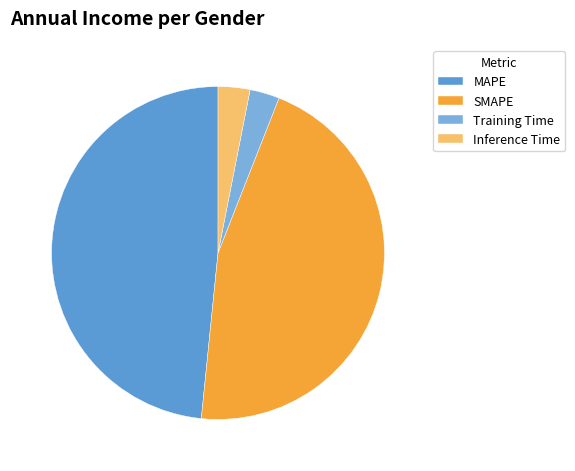

How much of the chart is everything except Inference Time?

96.9%